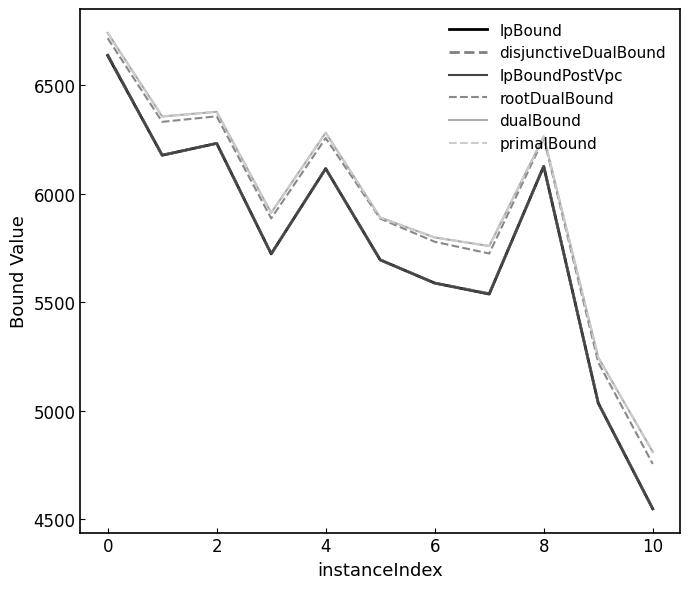

Which series has the largest range (max minus min)?

disjunctiveDualBound